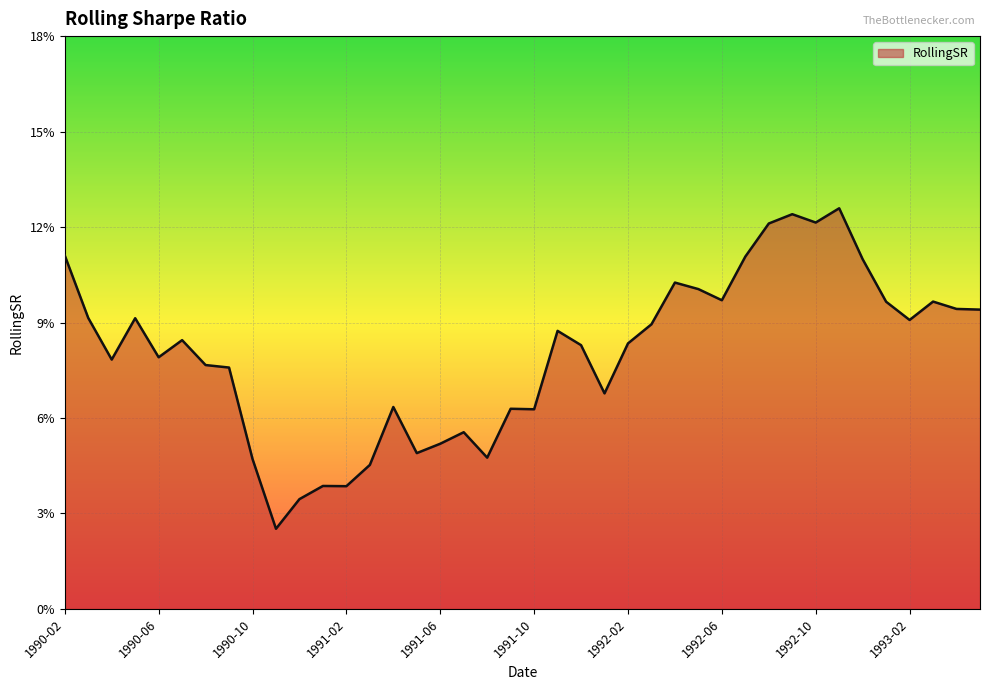

Does the chart display data point markers on the line(s)?

No